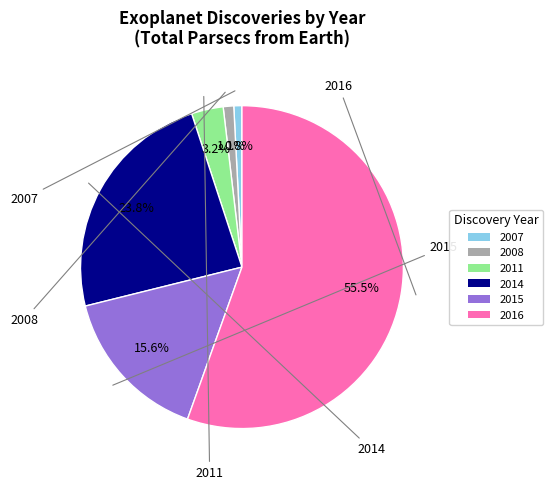

To the nearest percent, what is the difference between the 2008 and 2011 slice percentages?

2%